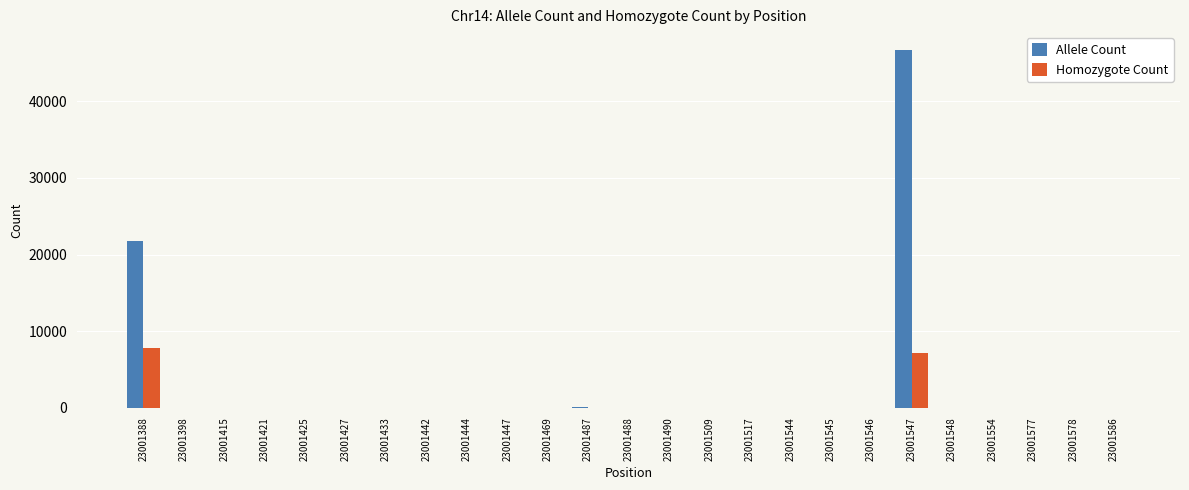

At which category is the sum across all series the highest?

23001547